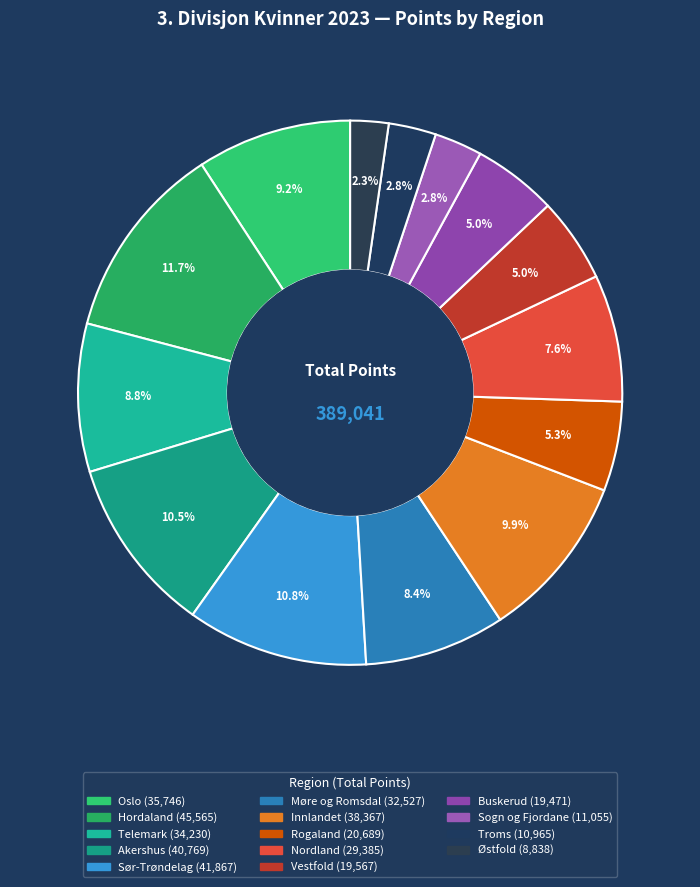

Does Østfold account for over 50% of the chart?

No